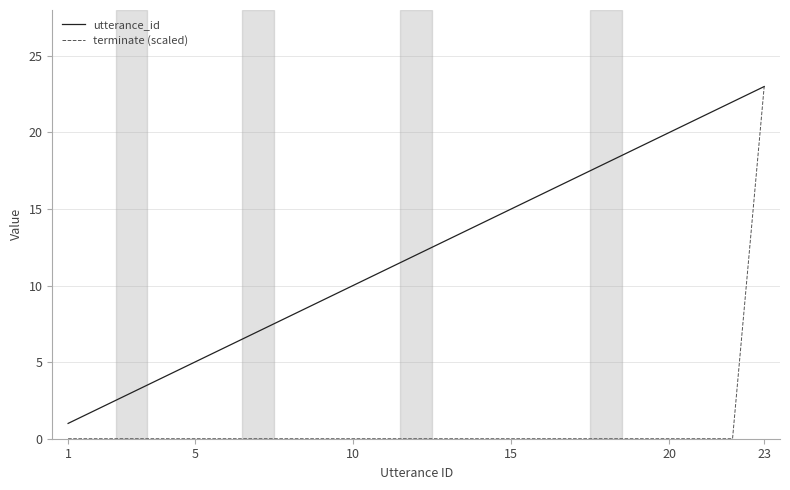

How many lines are shown in the chart?

2